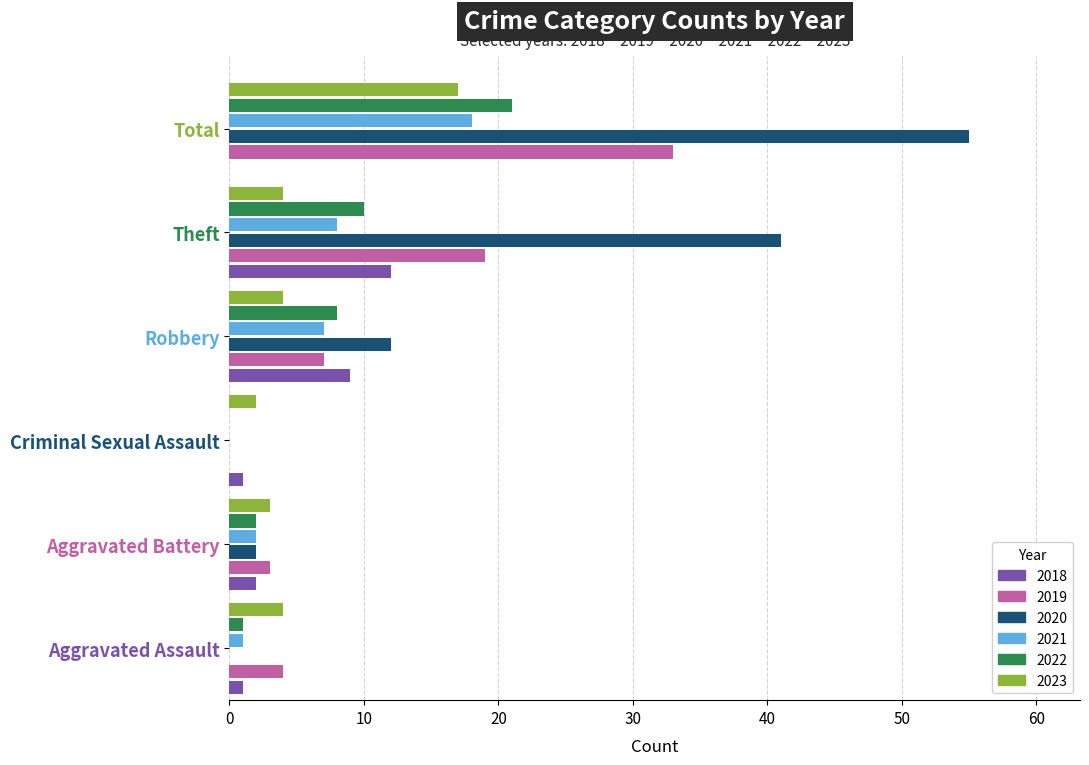

What is the maximum value shown in the chart?

55